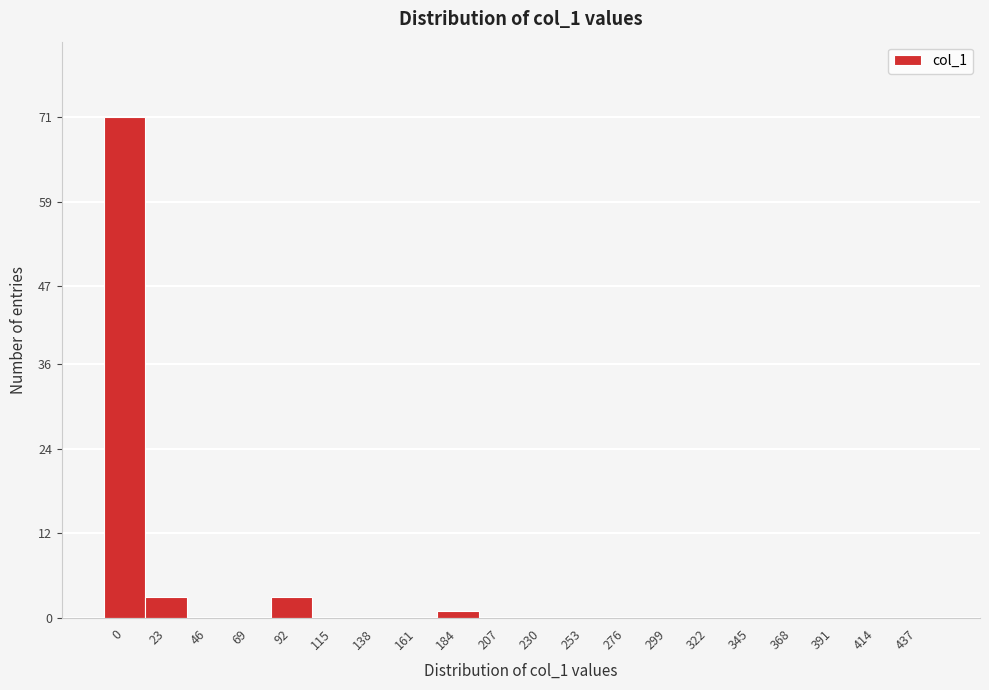

Reading left to right, extract all data points from this chart.

0=71	23=3	46=0	69=0	92=3	115=0	138=0	161=0	184=1	207=0	230=0	253=0	276=0	299=0	322=0	345=0	368=0	391=0	414=0	437=0